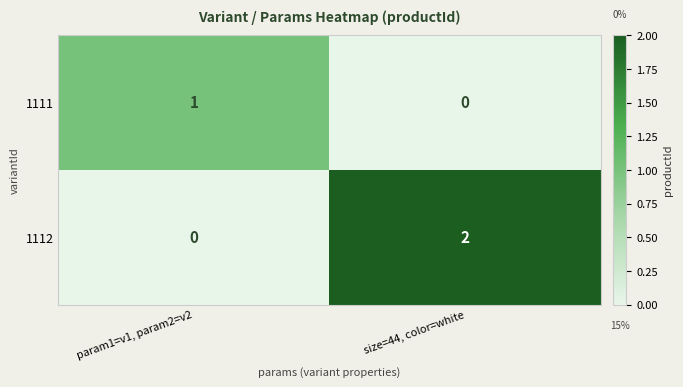

Is it true that 1111 equals -1 at size=44, color=white?

False